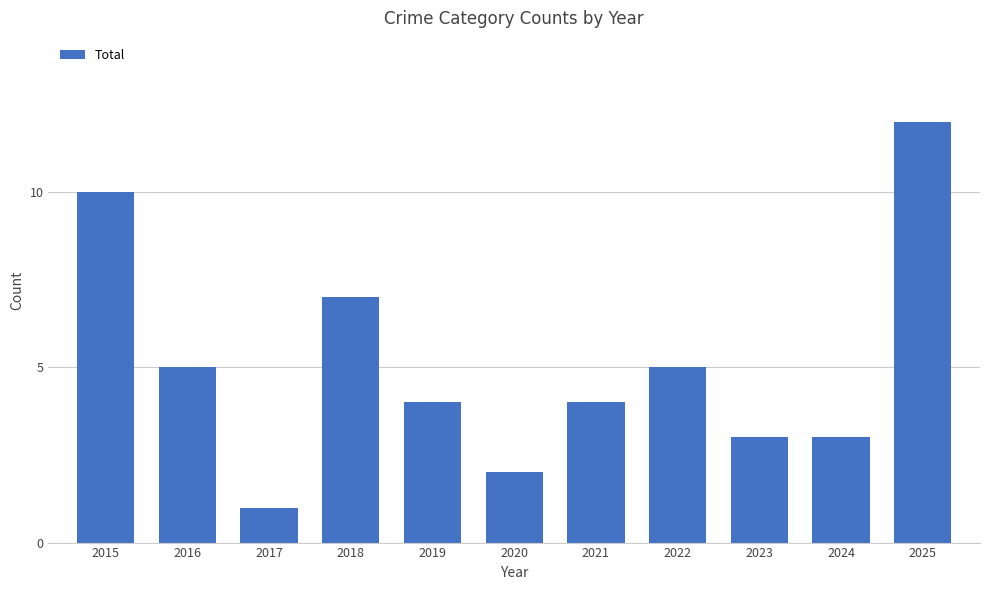

What is the value of the 9th bar from the left?

3